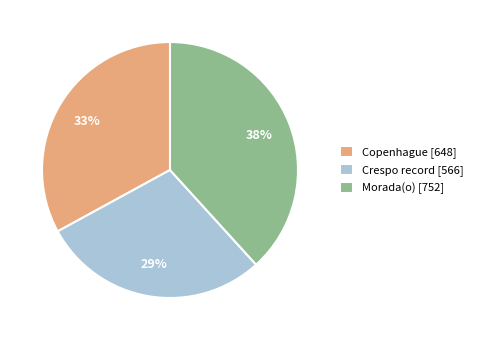

To the nearest percent, what is the difference between the Morada(o) and Copenhague slice percentages?

5%